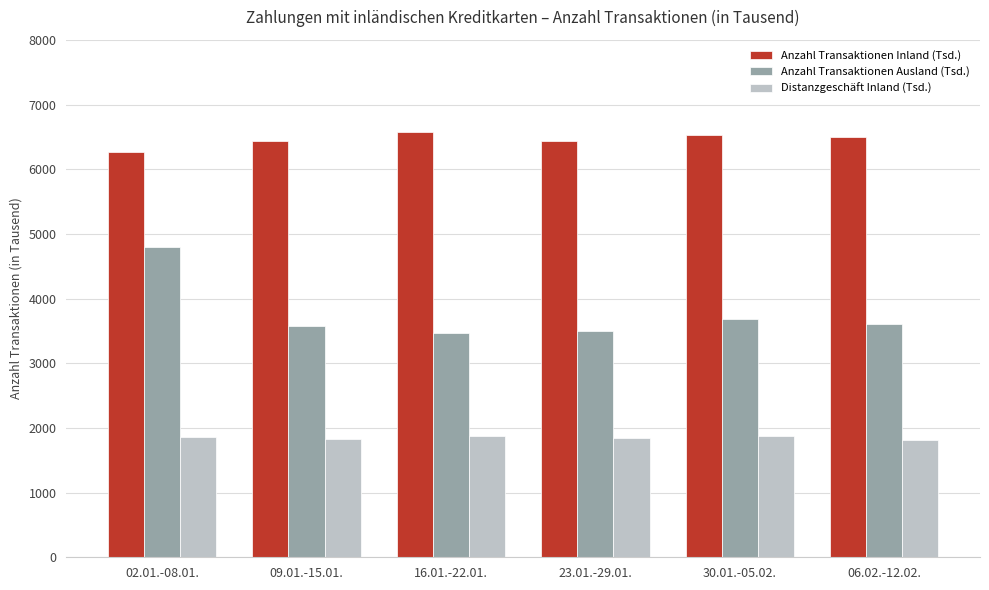

What is the sum of the Anzahl Transaktionen Inland (Tsd.) values at 09.01.-15.01. and 23.01.-29.01.?

12864.8